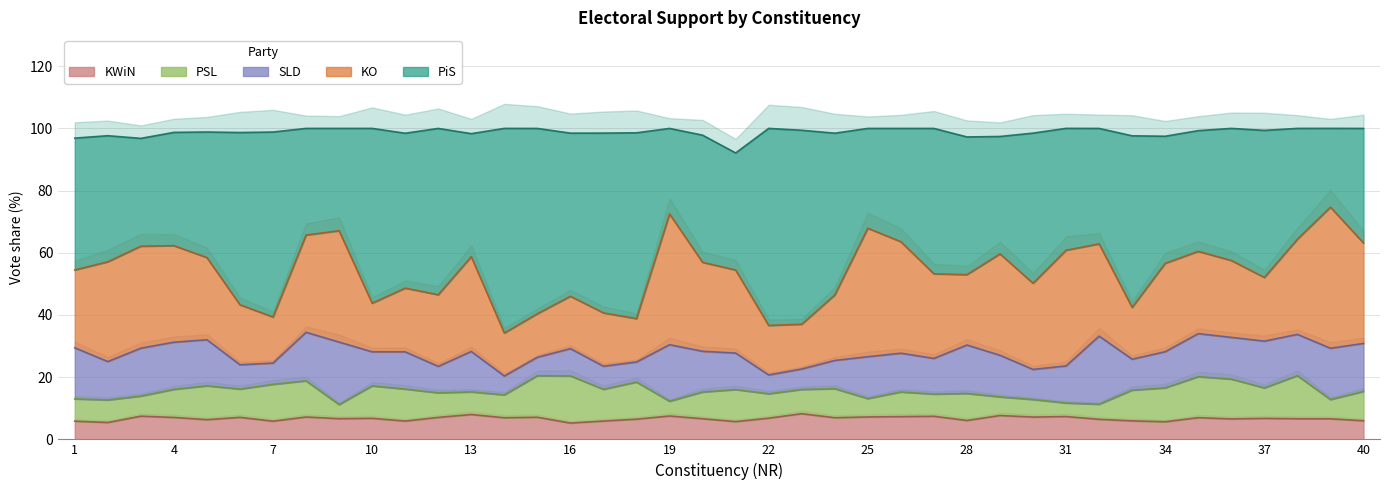

At which label is SLD closest to 13?

13